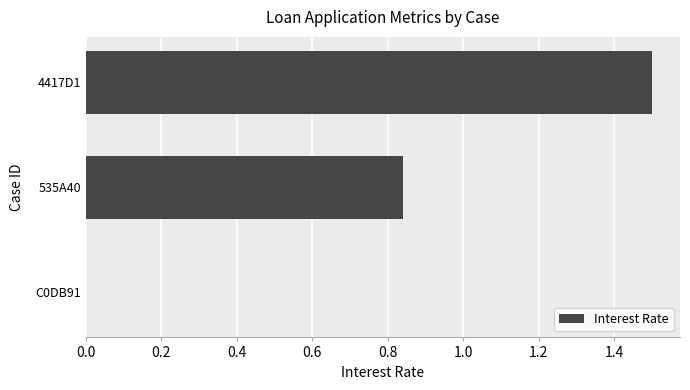

What is the sum of the values at 4417D1 and C0DB91?

1.5